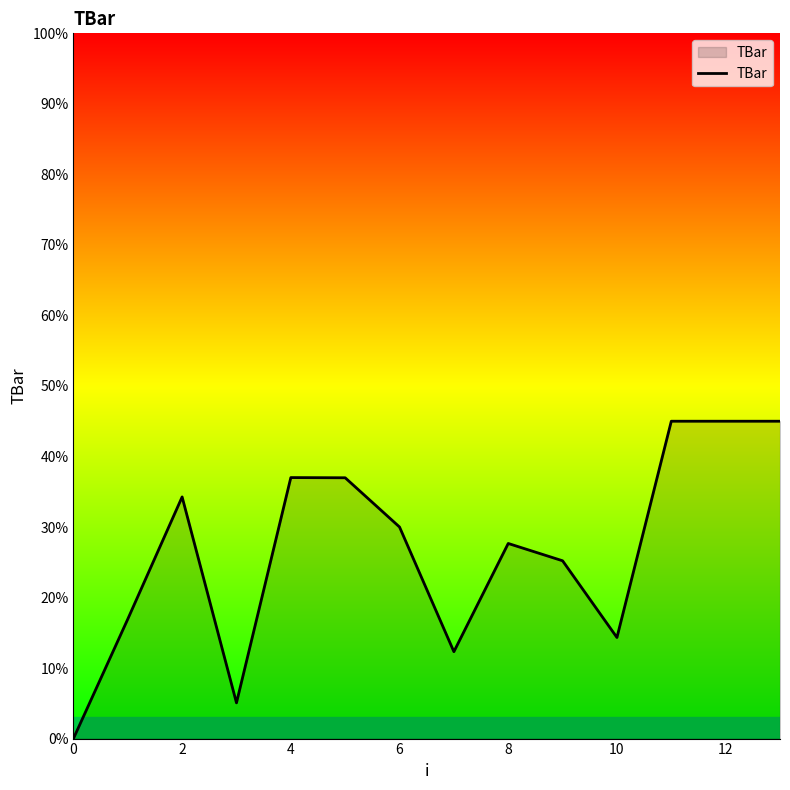

What is the greatest value displayed?

45.0